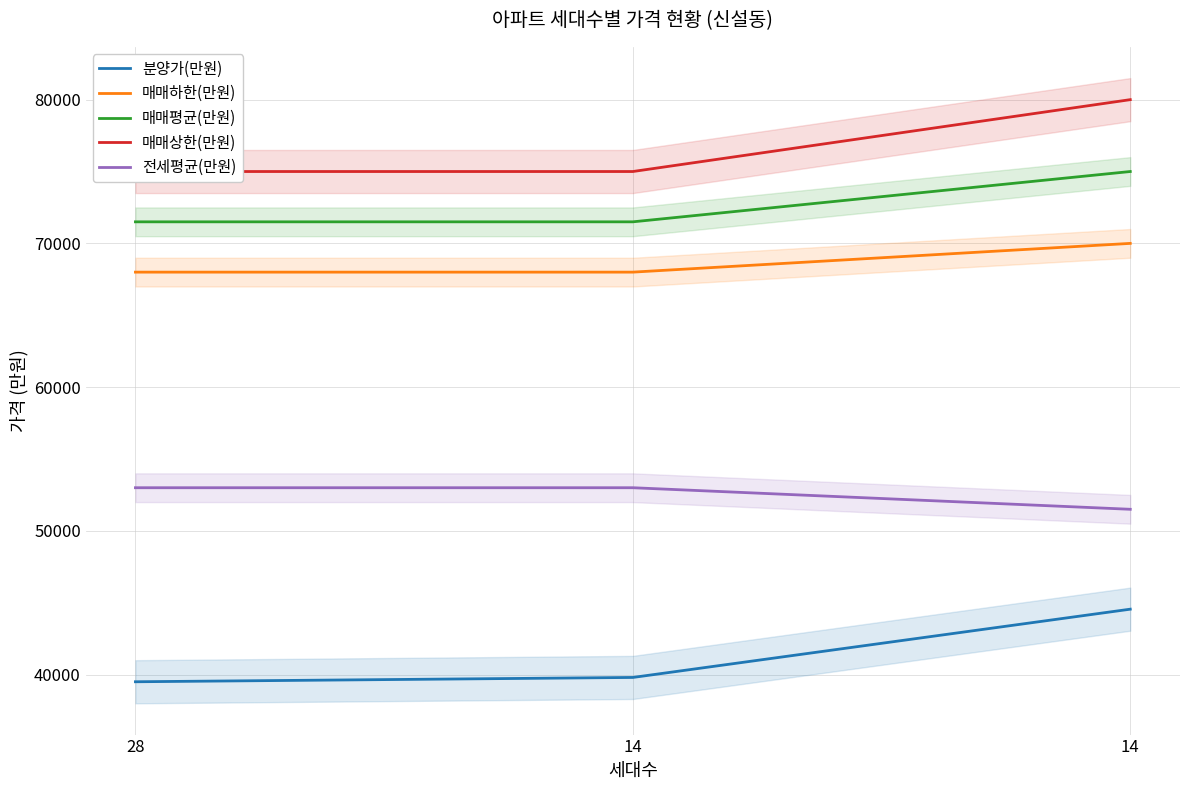

Reading right to left, extract all data points from this chart.

분양가(만원): 14=44550	14=39800	28=39500
매매하한(만원): 14=70000	14=68000	28=68000
매매평균(만원): 14=75000	14=71500	28=71500
매매상한(만원): 14=80000	14=75000	28=75000
전세평균(만원): 14=51500	14=53000	28=53000